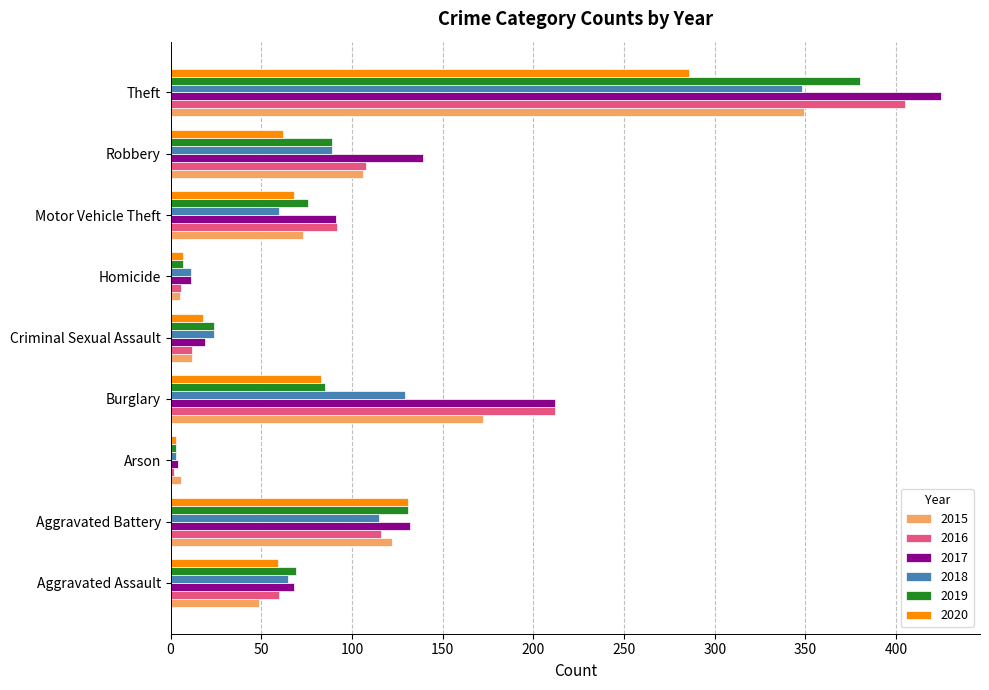

Where is 2019 nearest to the value 191?

Aggravated Battery